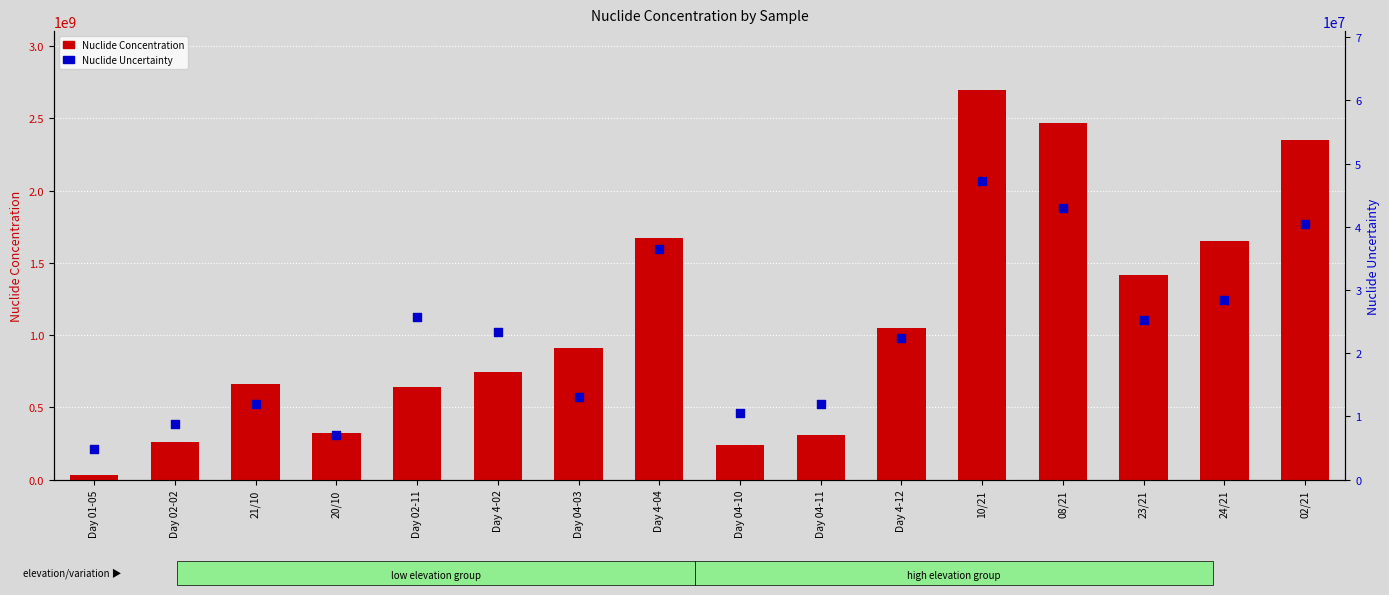

At how many categories does at least one series exceed 2577248229?

1